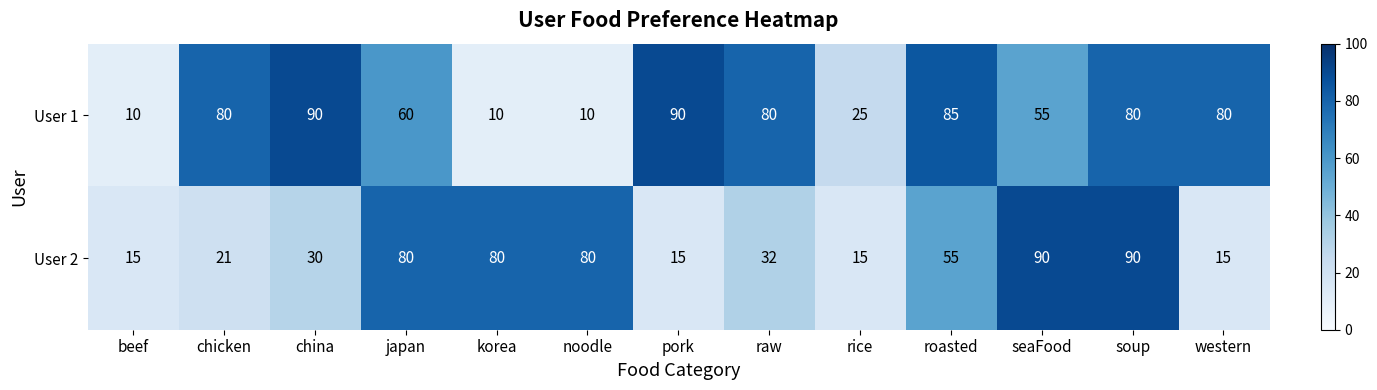

What is the difference between the second highest and second lowest values in the User 1 series?

80